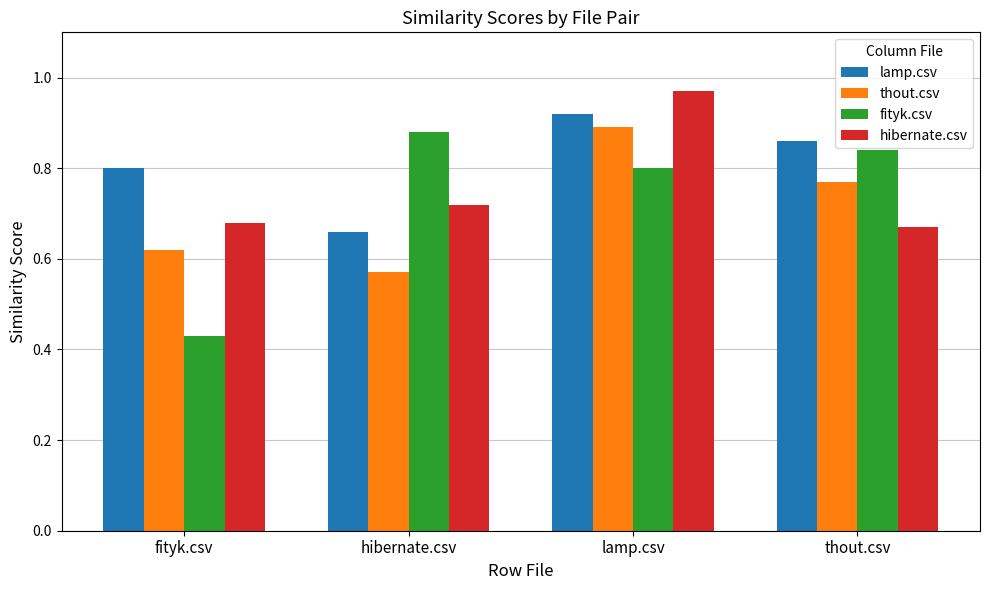

Which label corresponds to the largest value in the chart?

lamp.csv